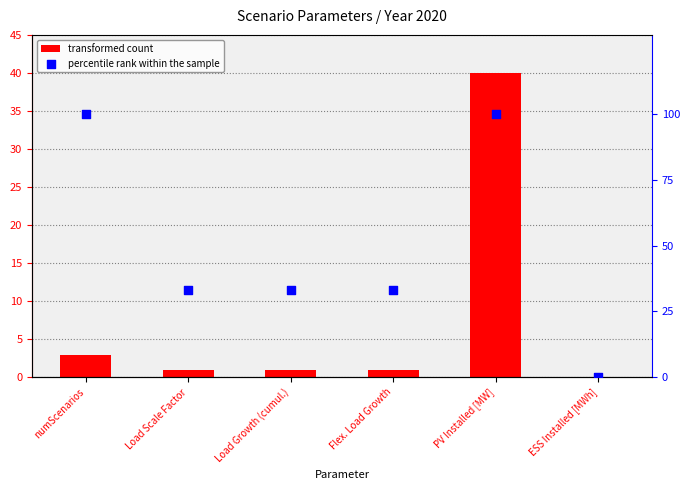

At how many categories does at least one series exceed 47?

2